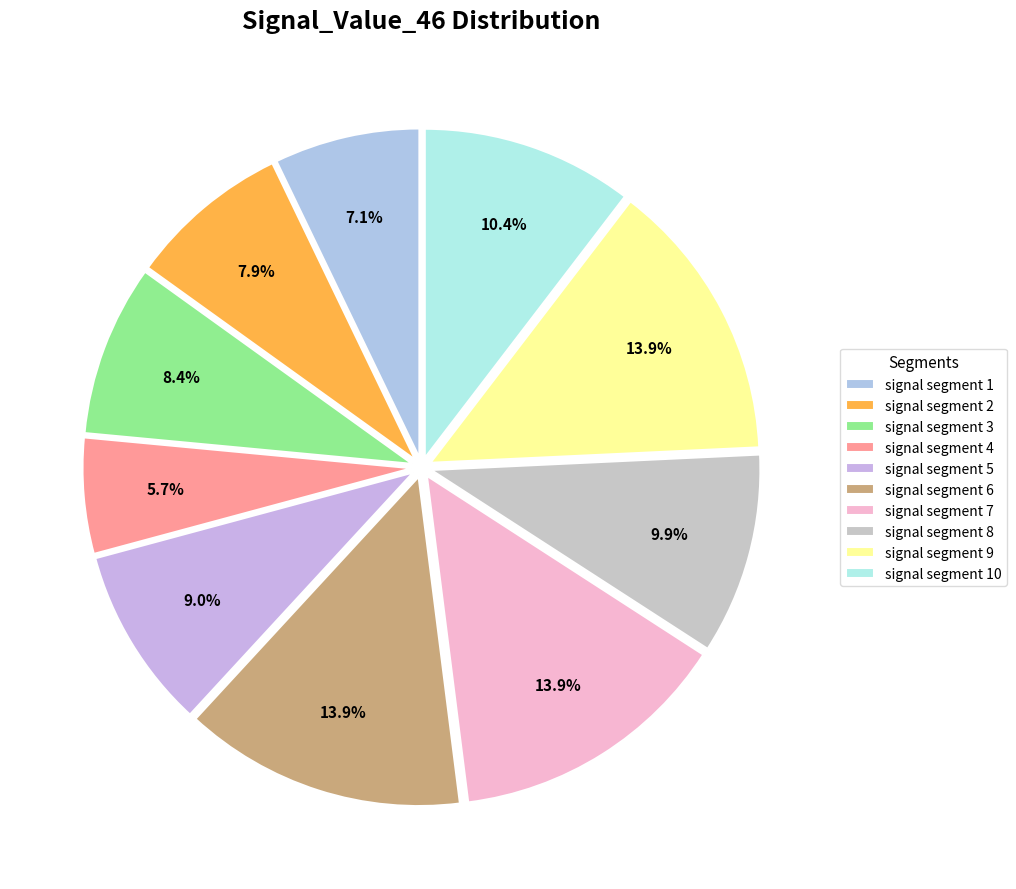

How many segments does this pie chart have?

10